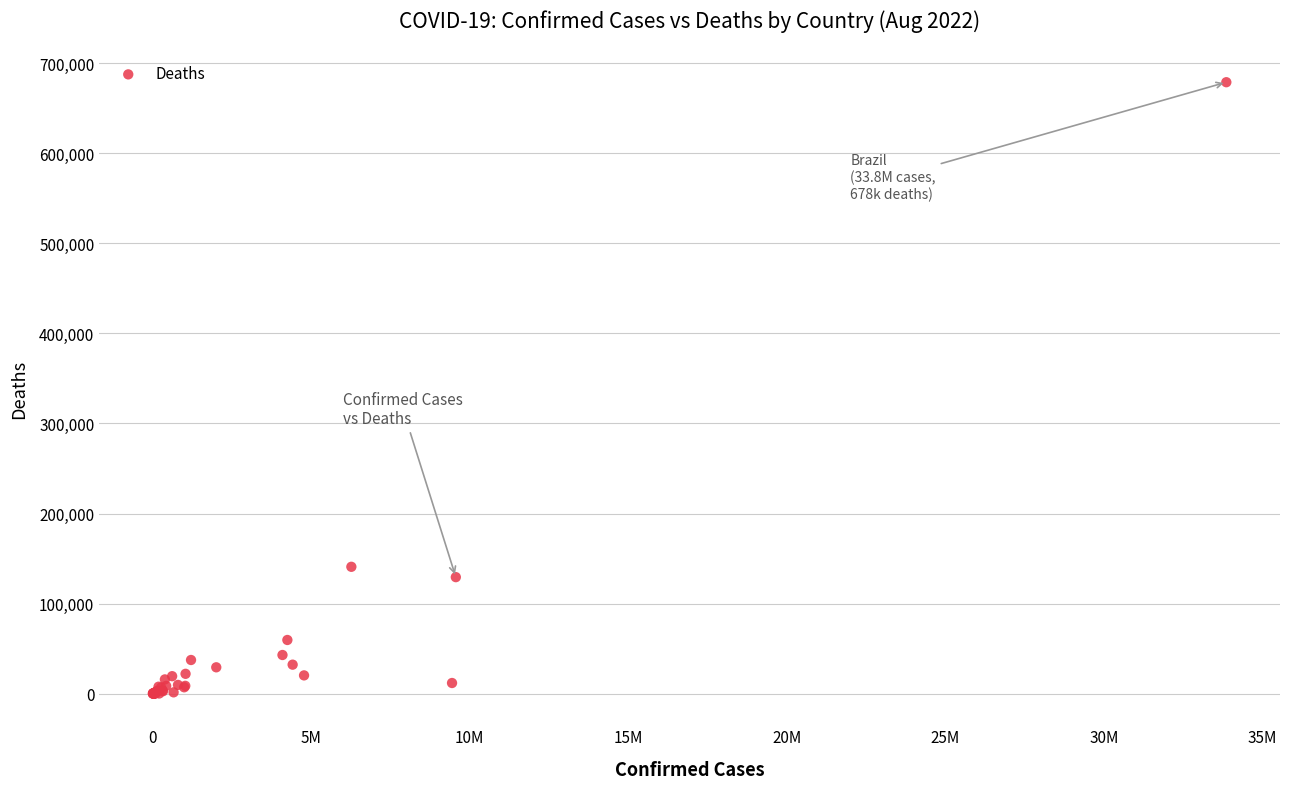

What Y value in the scatter plot is closest to 339368?

140845